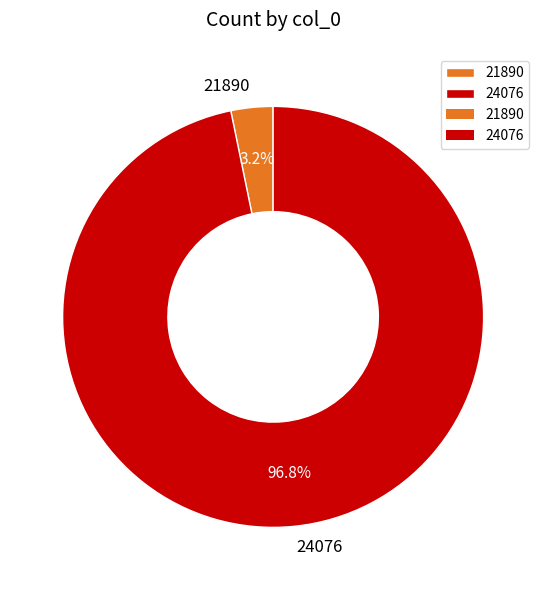

Does any single category account for the majority?

Yes